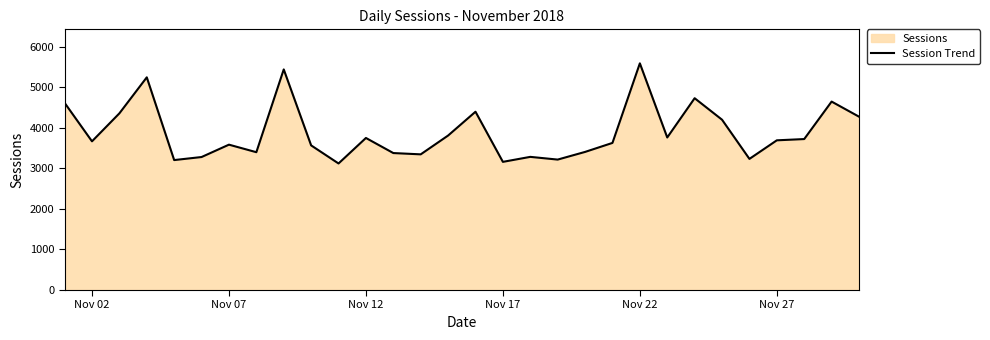

What is the greatest value displayed?

5589